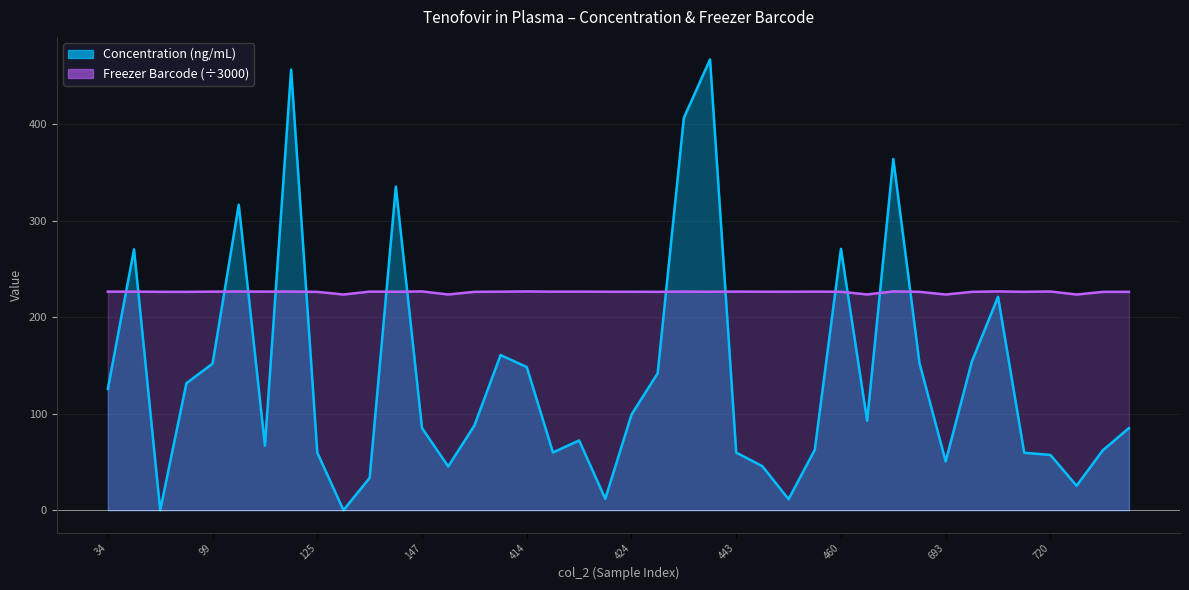

What is the greatest value displayed?

467.0